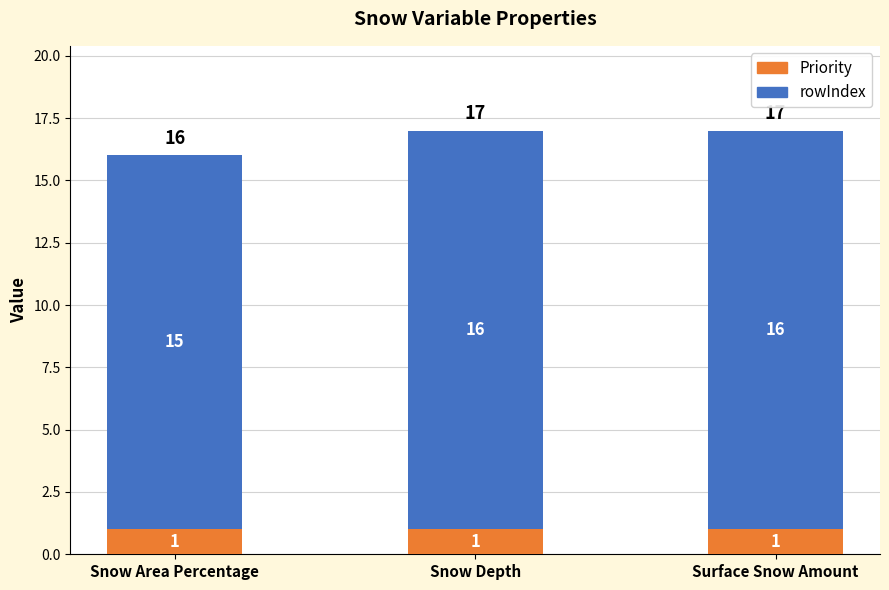

Are the bars grouped side by side (vs. stacked)?

No